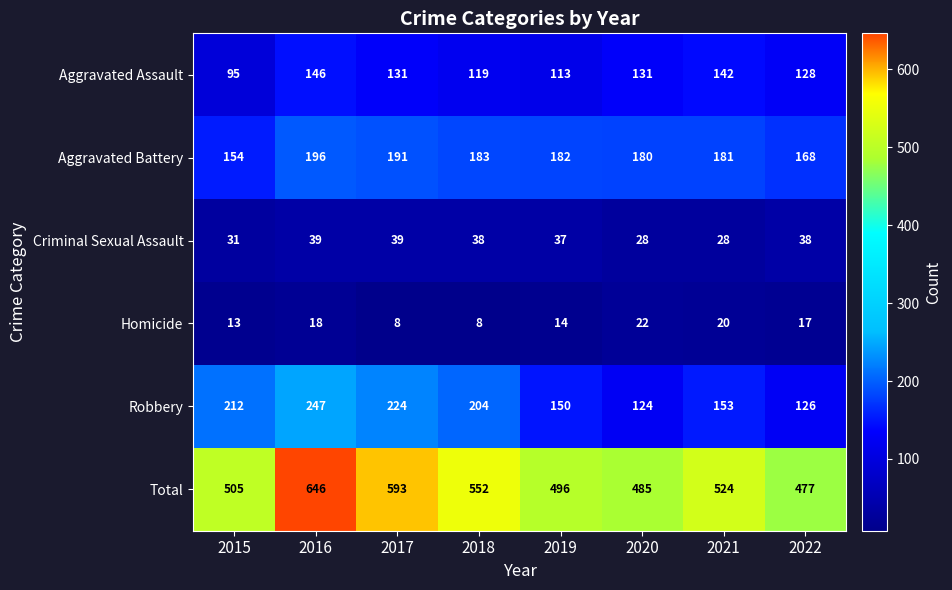

Rank the series at 2022 from highest to lowest value.

Total, Aggravated Battery, Aggravated Assault, Robbery, Criminal Sexual Assault, Homicide